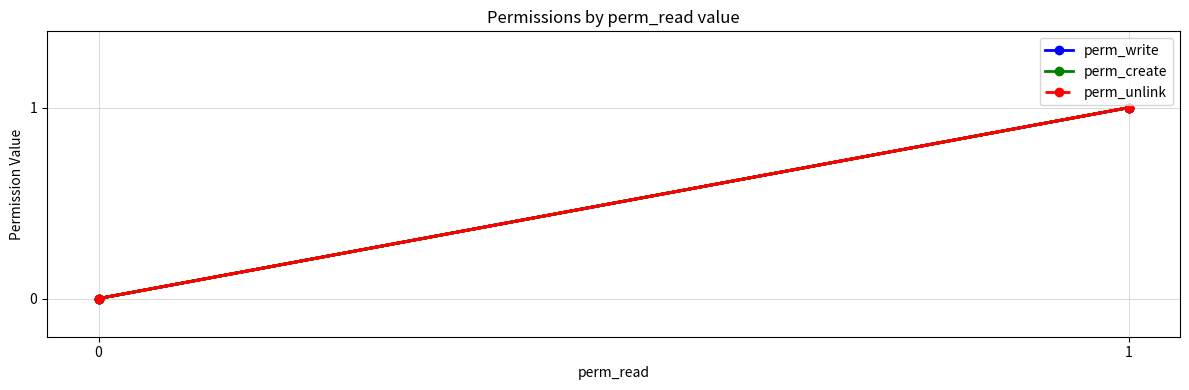

What are all the series names shown in the legend?

perm_write, perm_create, perm_unlink